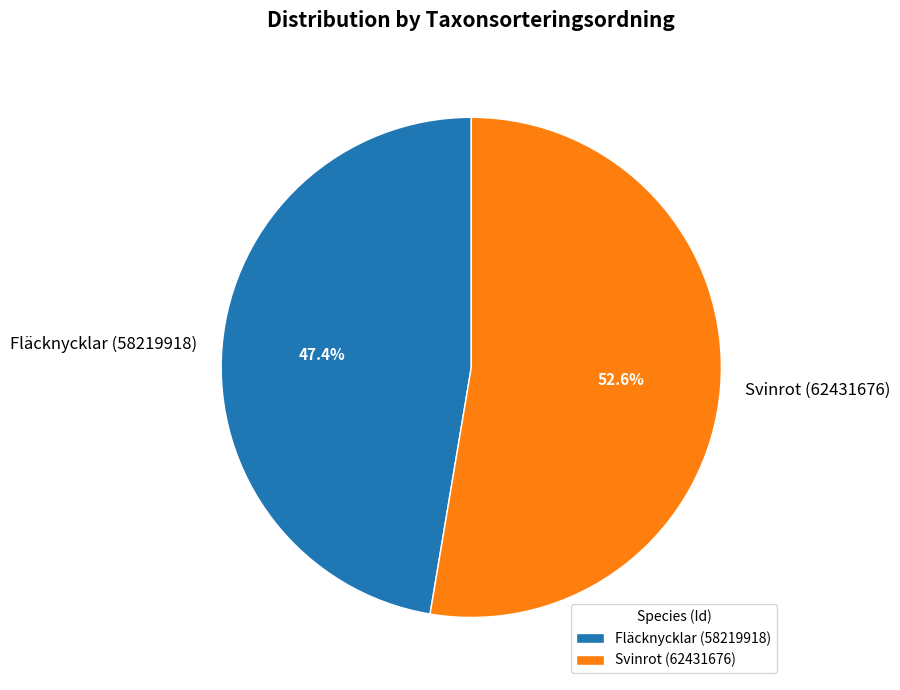

What percentage is the Svinrot (62431676) slice, to the nearest percent?

53%